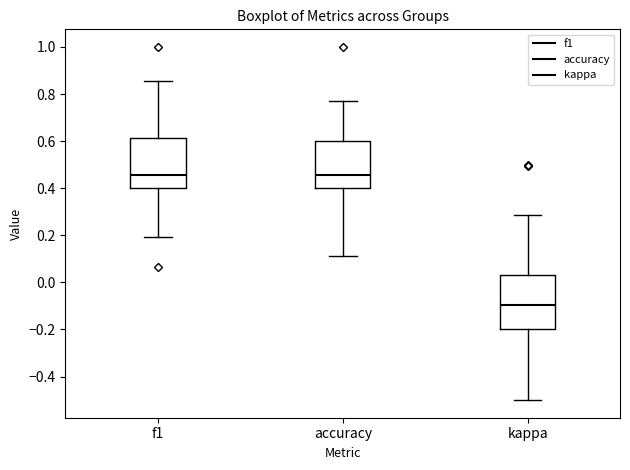

Reading left to right, read every box against the y-axis: the position of its median line, the range the box covers, and the ends of its whiskers. The values are not printed on the chart, so give them approximately, as read against the axis.

f1: median 0.46, box 0.40 to 0.62, whiskers 0.20 to 0.86
accuracy: median 0.46, box 0.40 to 0.60, whiskers 0.12 to 0.76
kappa: median -0.10, box -0.20 to 0.02, whiskers -0.50 to 0.28